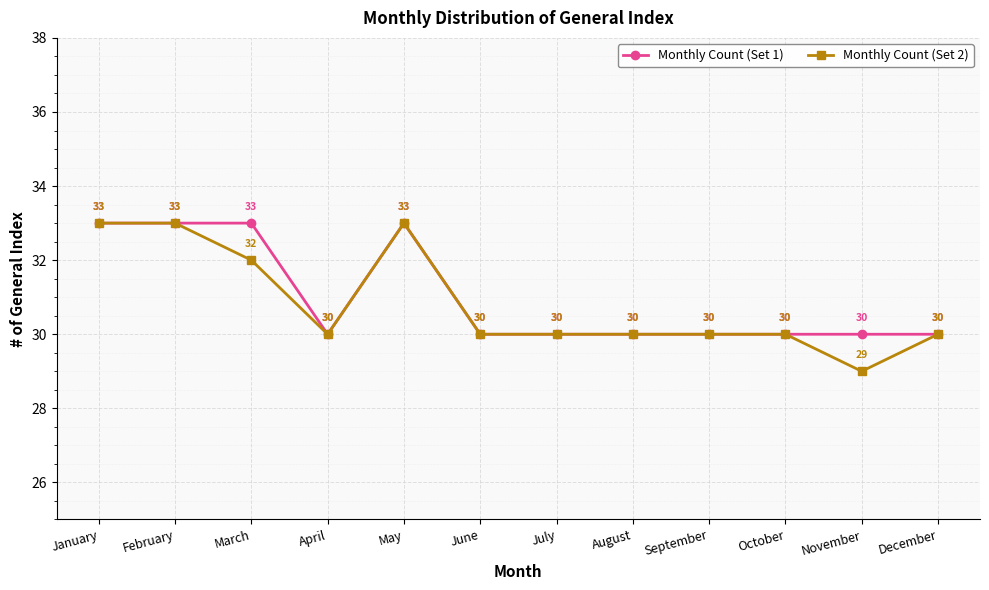

Reading left to right, list all the values displayed in this chart.

Monthly Count (Set 1): 33	33	33	30	33	30	30	30	30	30	30	30
Monthly Count (Set 2): 33	33	32	30	33	30	30	30	30	30	29	30